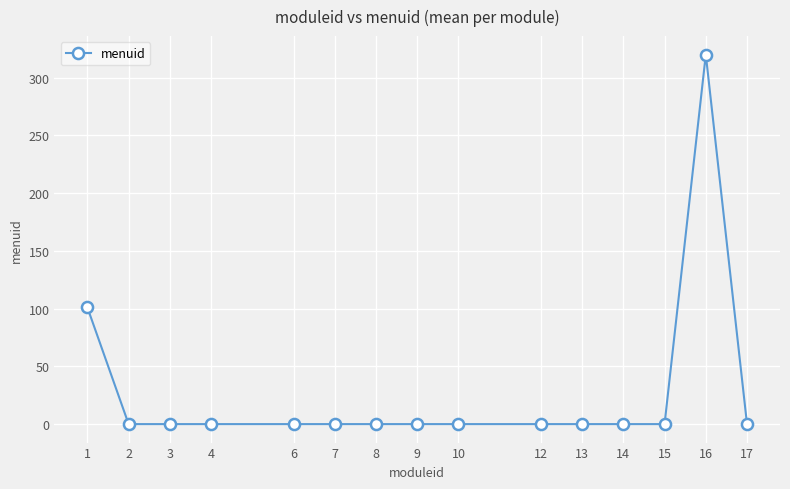

Is it true that the value at 10 is 0?

True